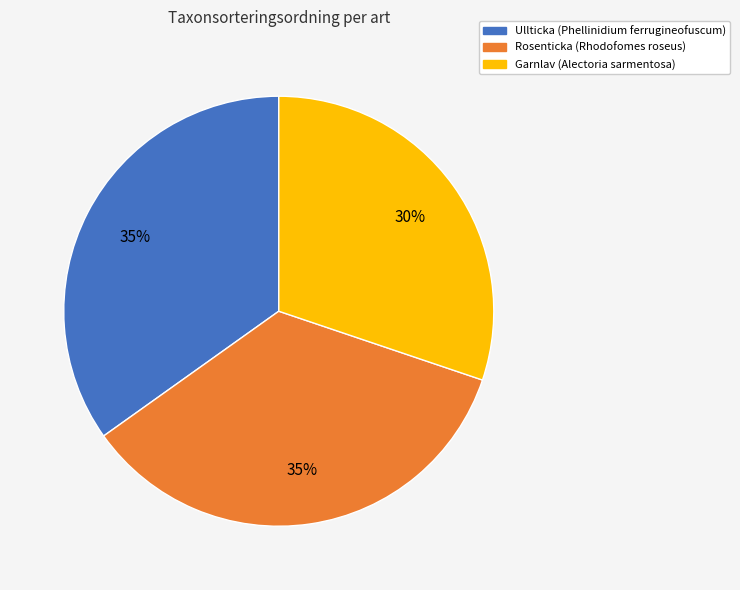

Approximately how many times larger is the value at Ullticka (Phellinidium ferrugineofuscum) compared to Garnlav (Alectoria sarmentosa)?

1.2